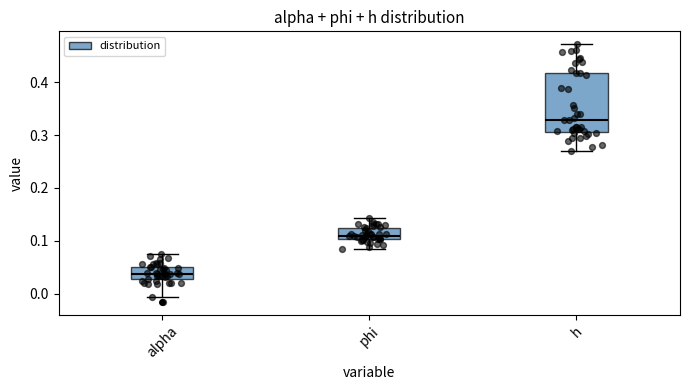

Which box has the highest median line?

h